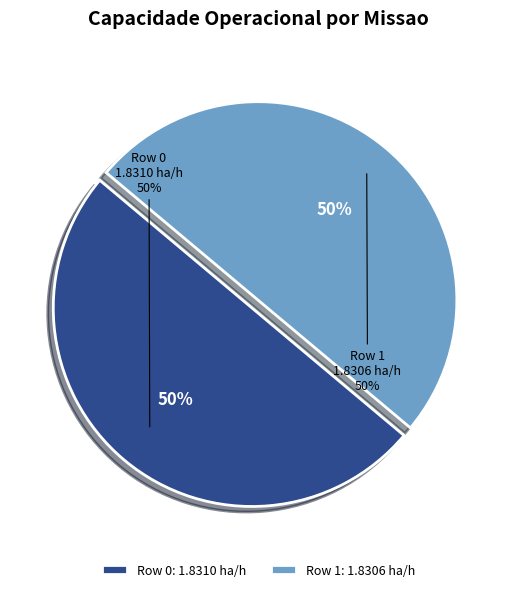

What is the largest slice in the pie chart?

Row 0